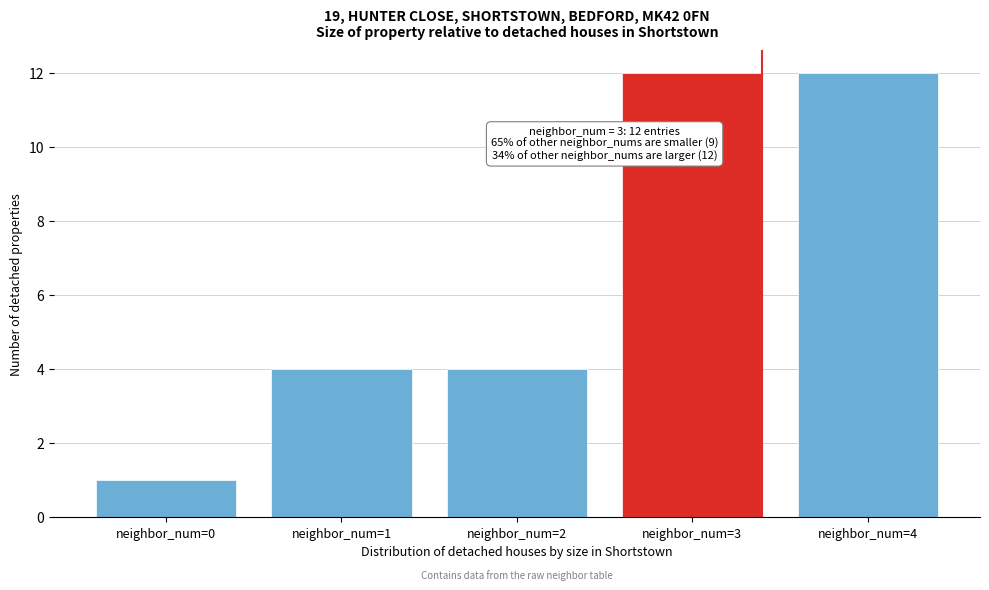

Reading left to right, transcribe all the data shown in this chart.

1	4	4	12	12